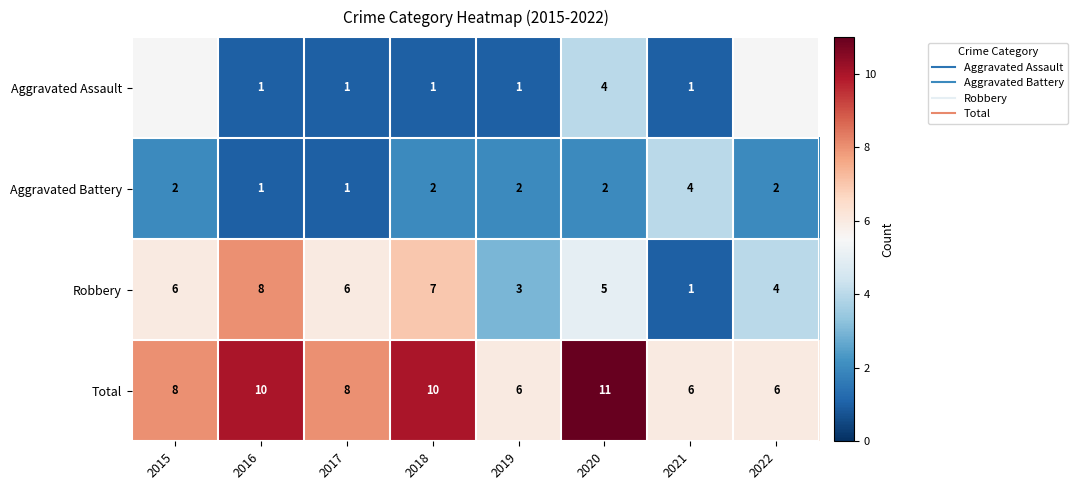

How many values in the Robbery series exceed 6?

2